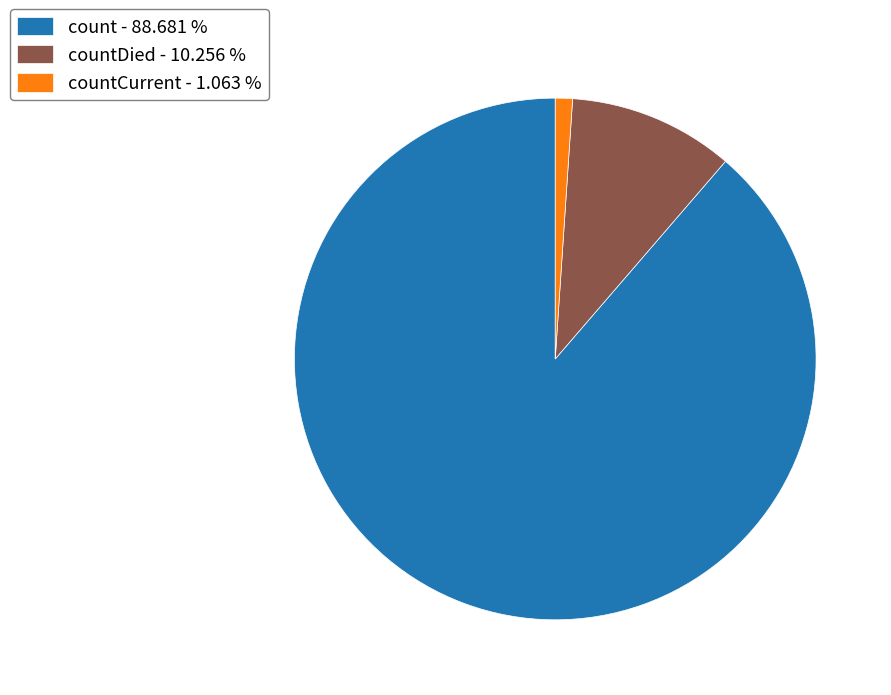

Which has a higher value, countDied - 10.256 % or countCurrent - 1.063 %?

countDied - 10.256 %